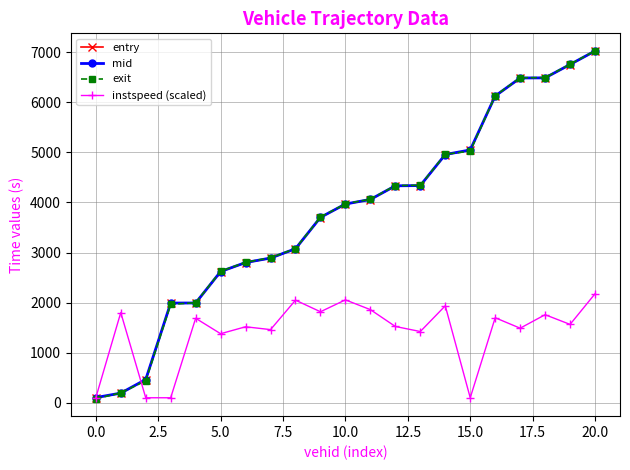

At how many categories does at least one series exceed 5999?

5